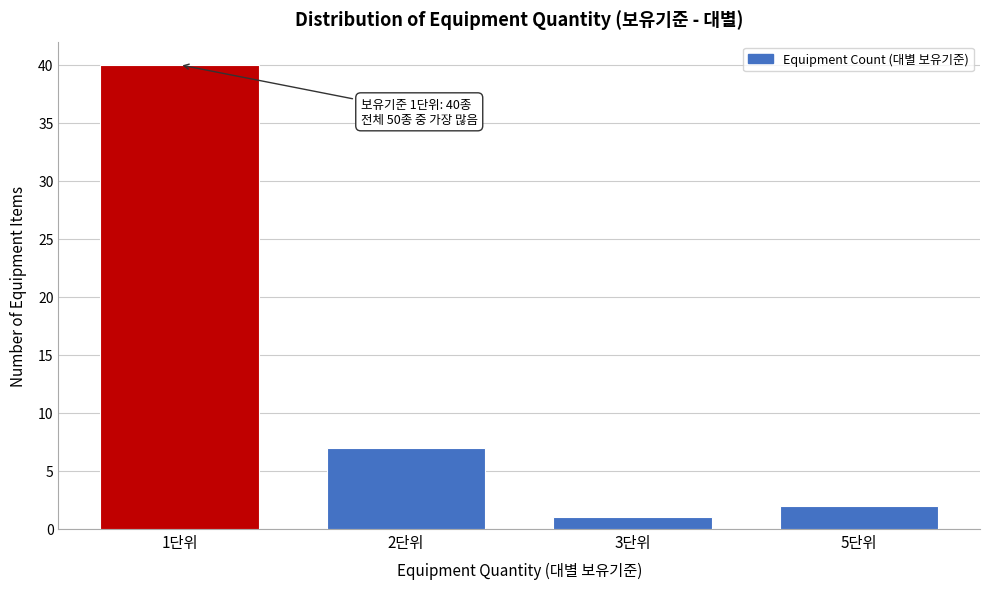

Reading right to left, list all the values displayed in this chart.

5단위=2	3단위=1	2단위=7	1단위=40